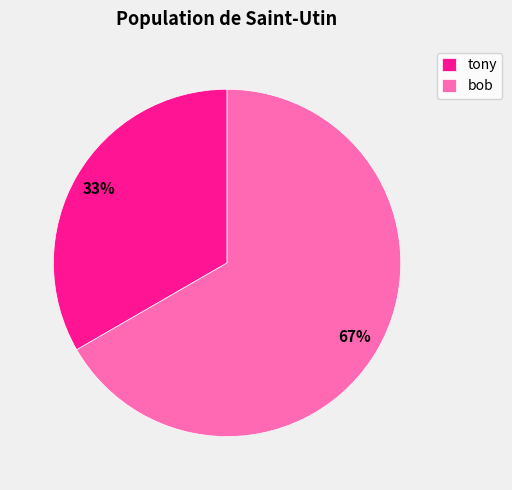

Combined, do tony and bob account for over 50%?

Yes